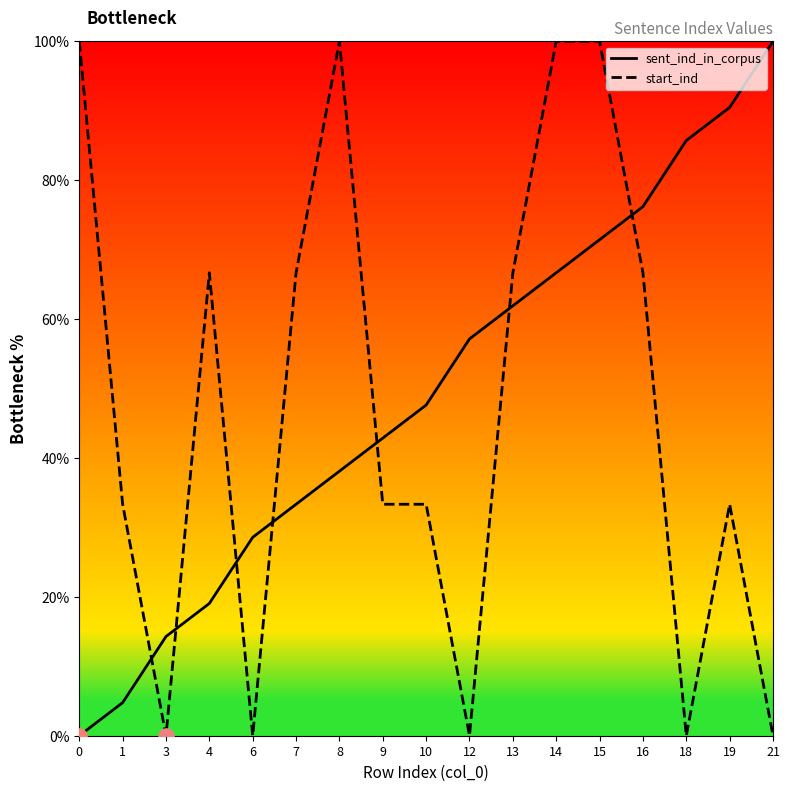

Which series has the largest total across all categories?

sent_ind_in_corpus